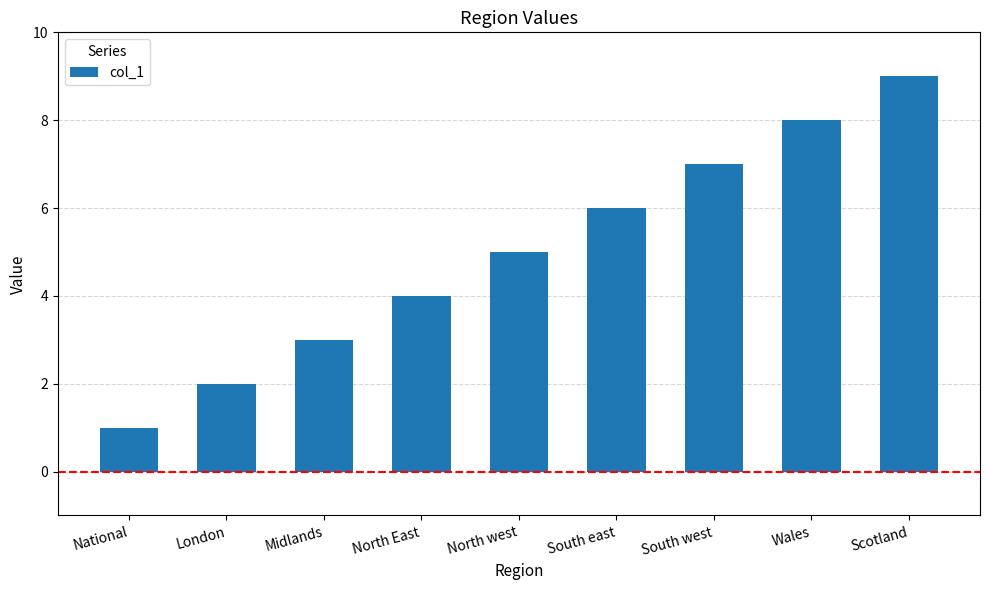

What is the sum of the values at Scotland and South west?

16